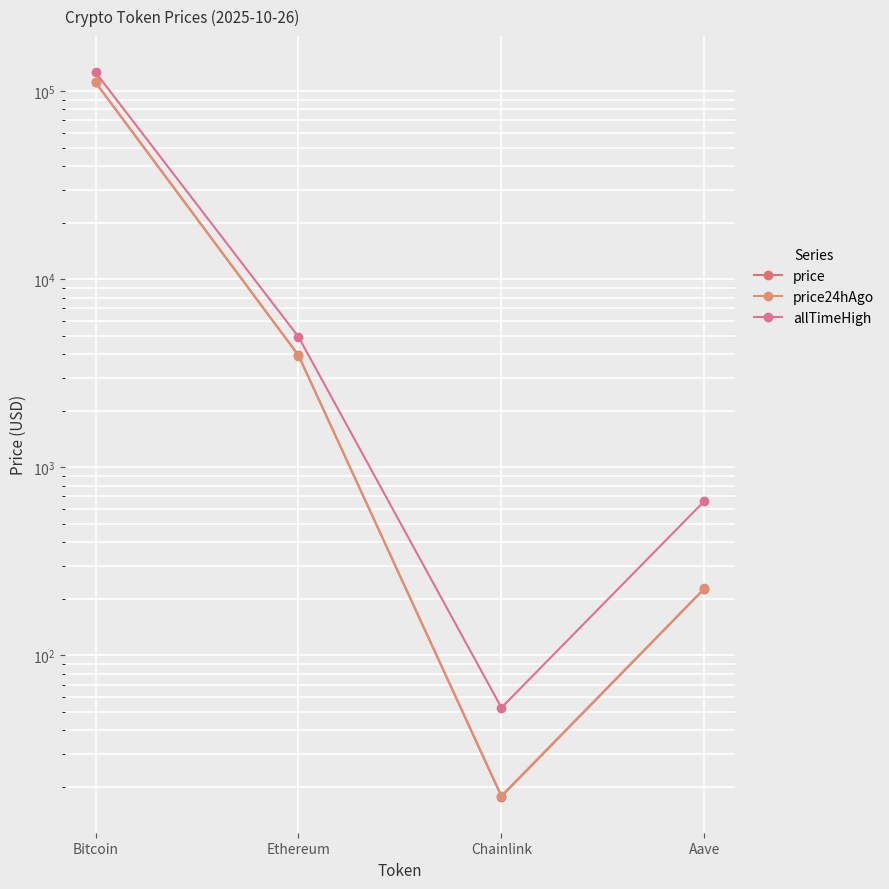

What is the sum of the allTimeHigh values at Aave and Chainlink?

714.4